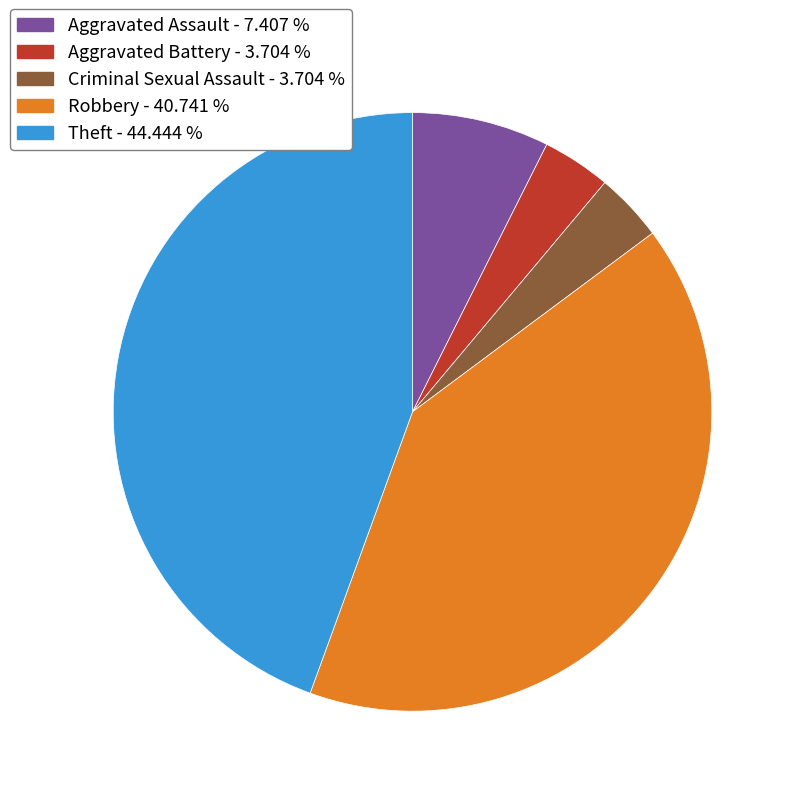

What is the largest slice in the pie chart?

Theft